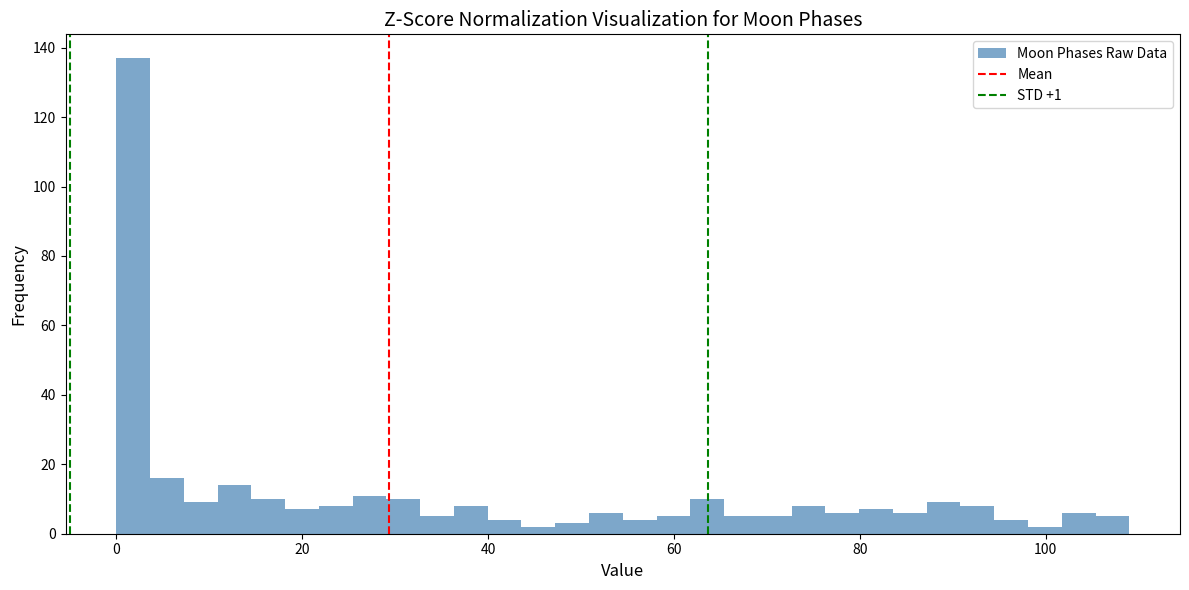

Read against the x-axis, roughly where is the centre of the tallest bar?

2